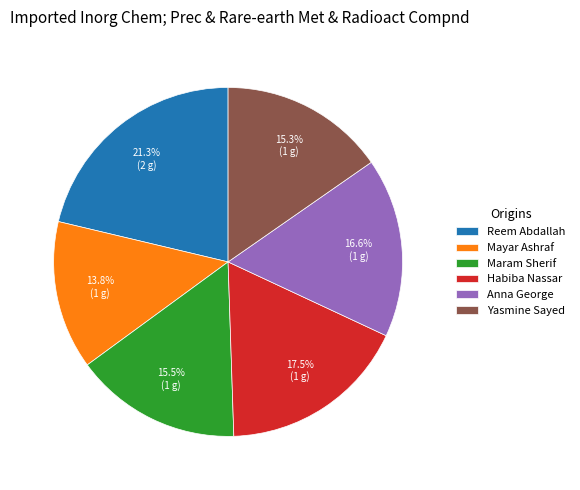

The Yasmine Sayed slice represents 1% of the pie. True or false?

False